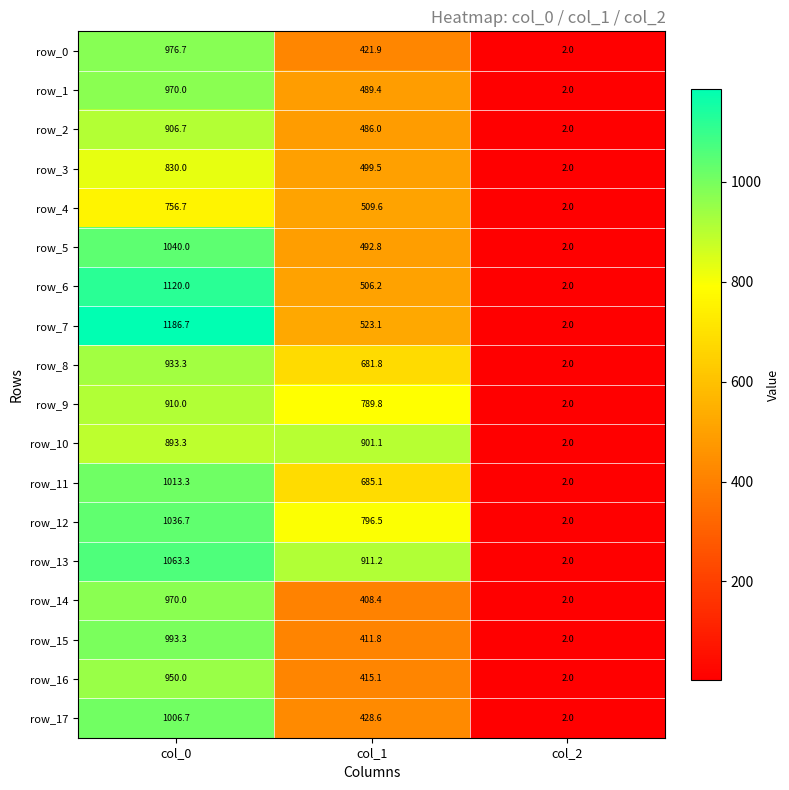

List the labels in order of row_13 value, largest first.

col_0, col_1, col_2